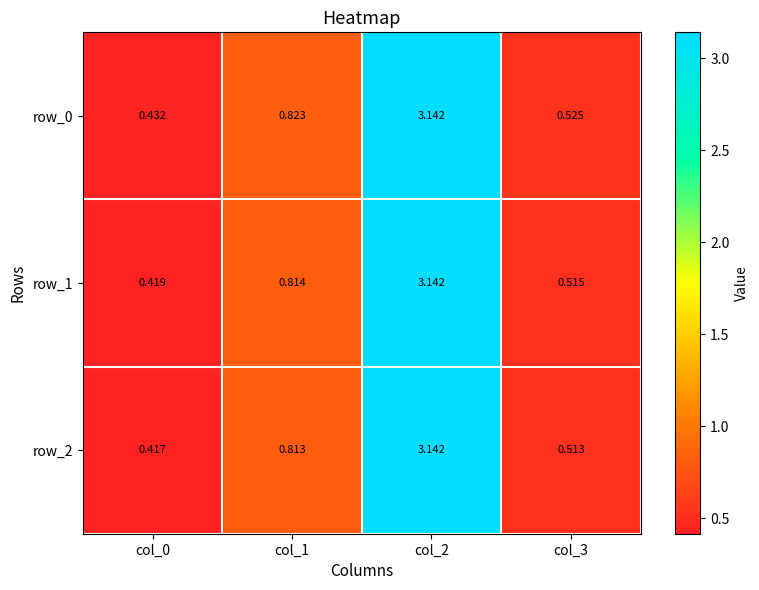

At how many categories does at least one series exceed 1?

1